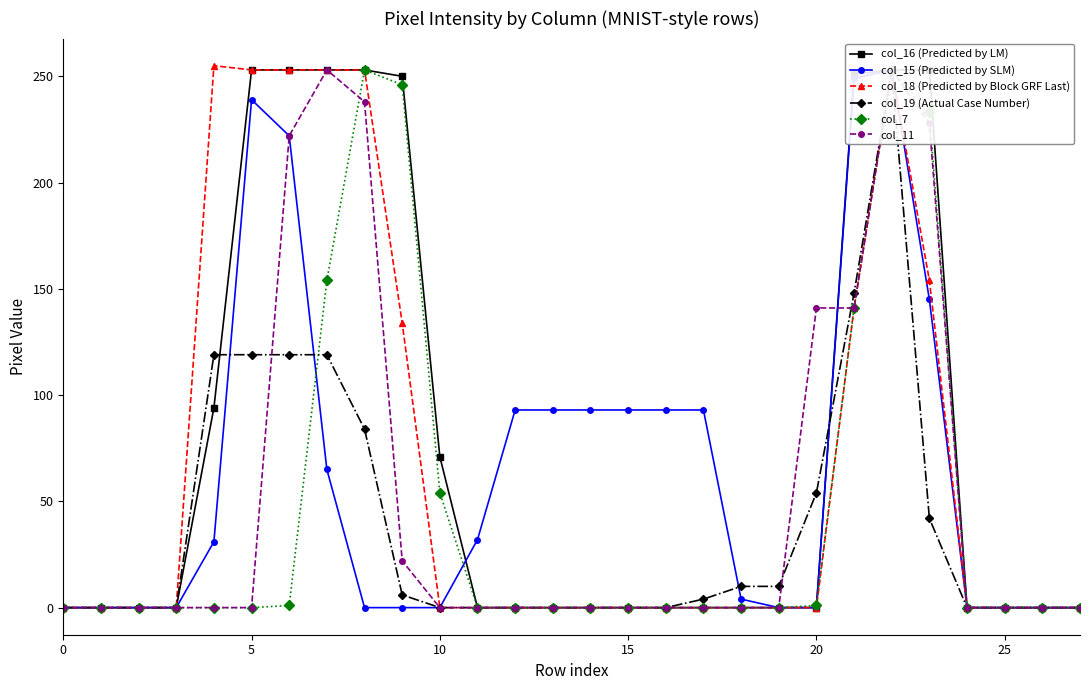

Is the value of col_11 at 26 greater than the value of col_16 (Predicted by LM) at 20?

No